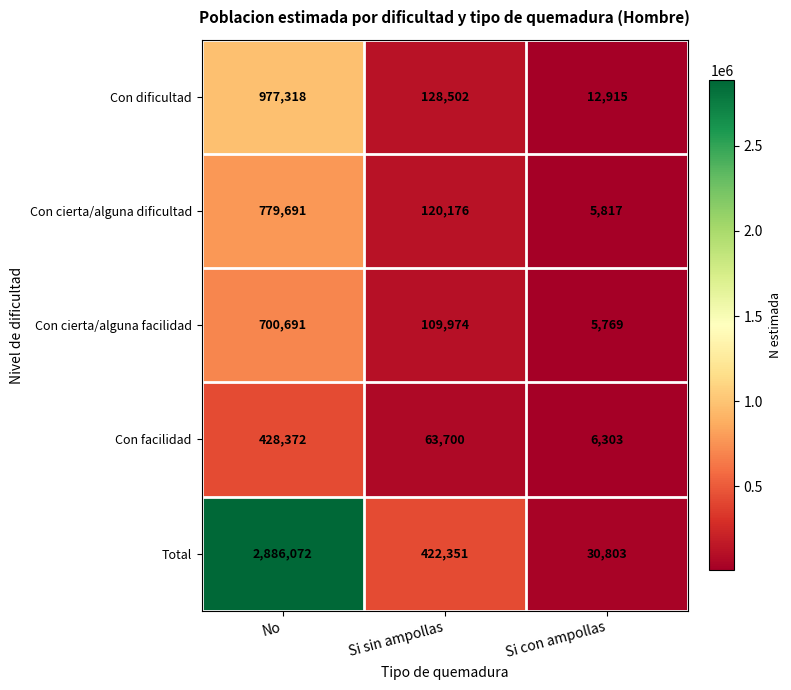

The value of Con dificultad at No is 1660769. True or false?

False